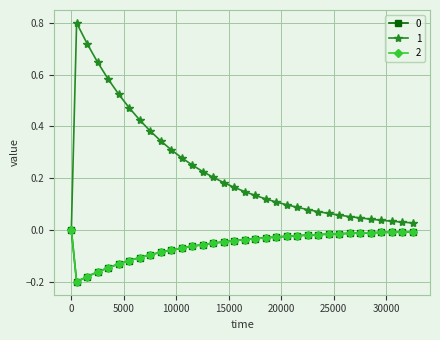

What is the difference between the maximum and minimum values in the 0 series?

0.2